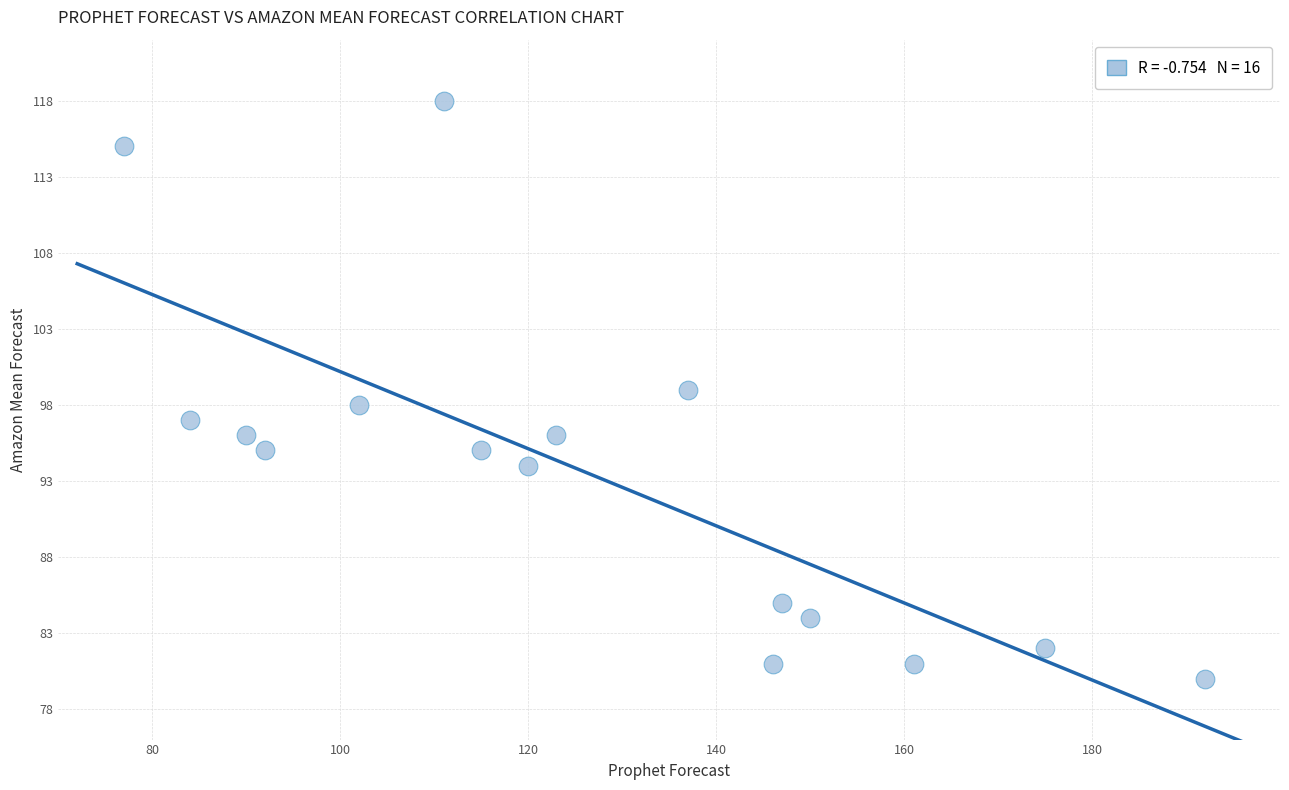

What is the range of X values (max minus min)?

115